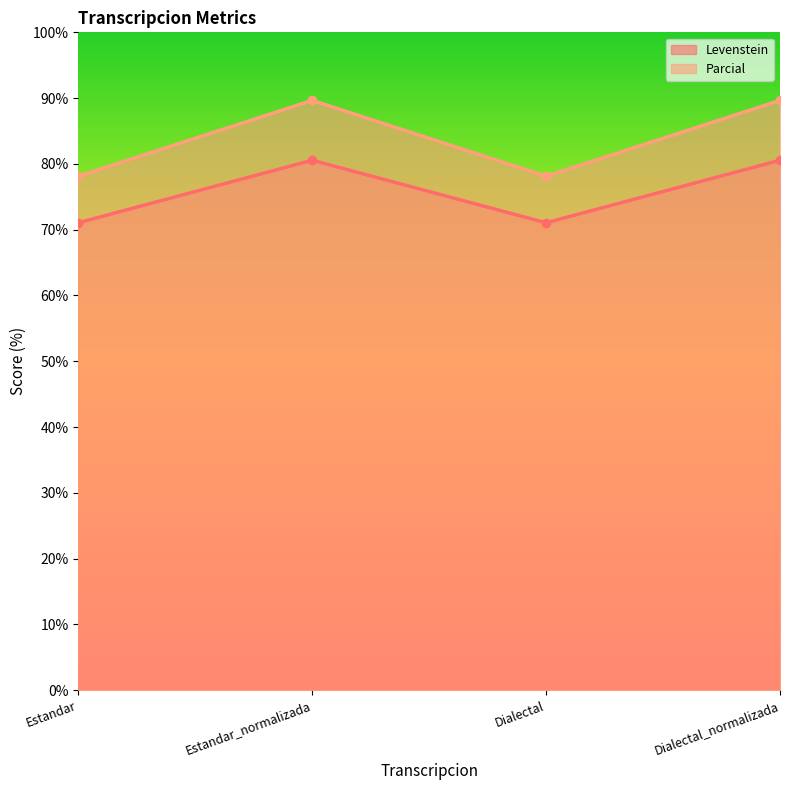

Which series has the largest range (max minus min)?

Parcial